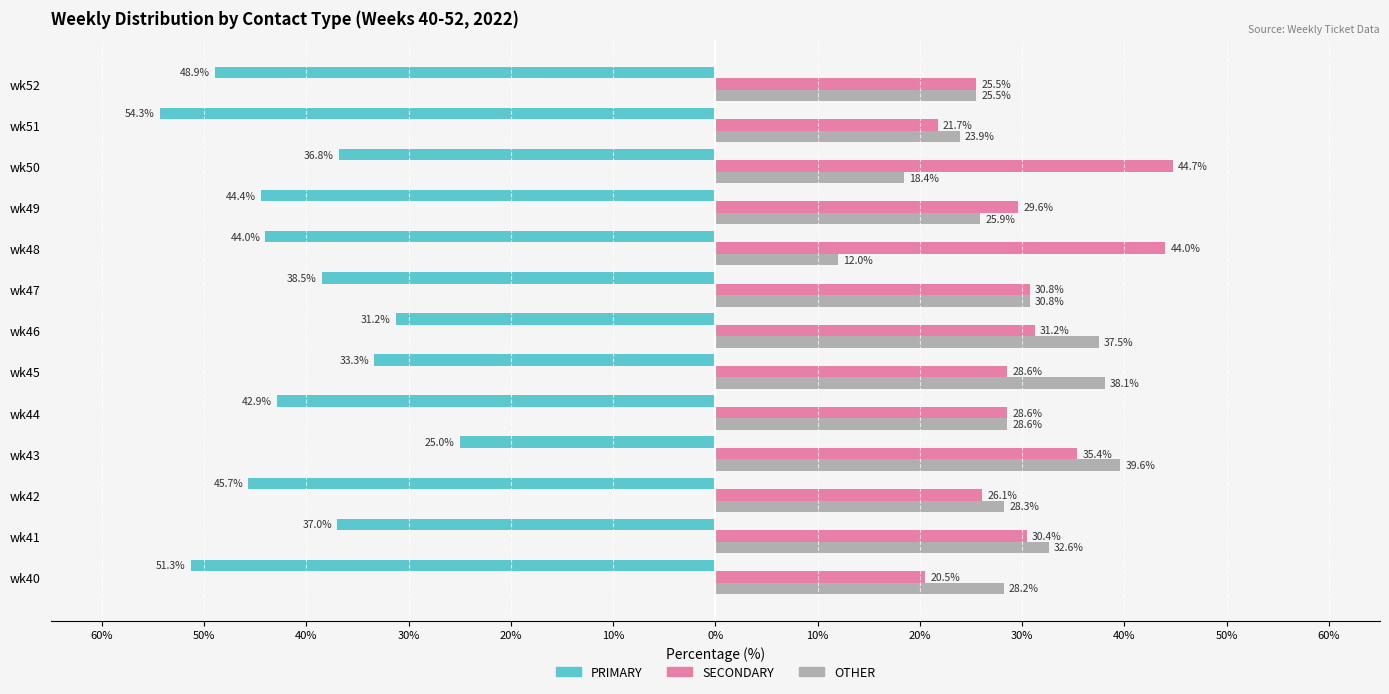

What are all the series names shown in the legend?

PRIMARY, SECONDARY, OTHER